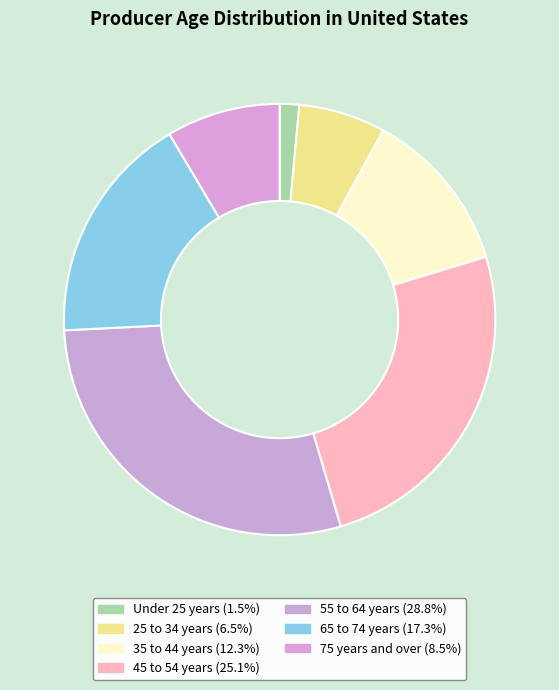

Which category has the smallest portion of the pie?

Under 25 years